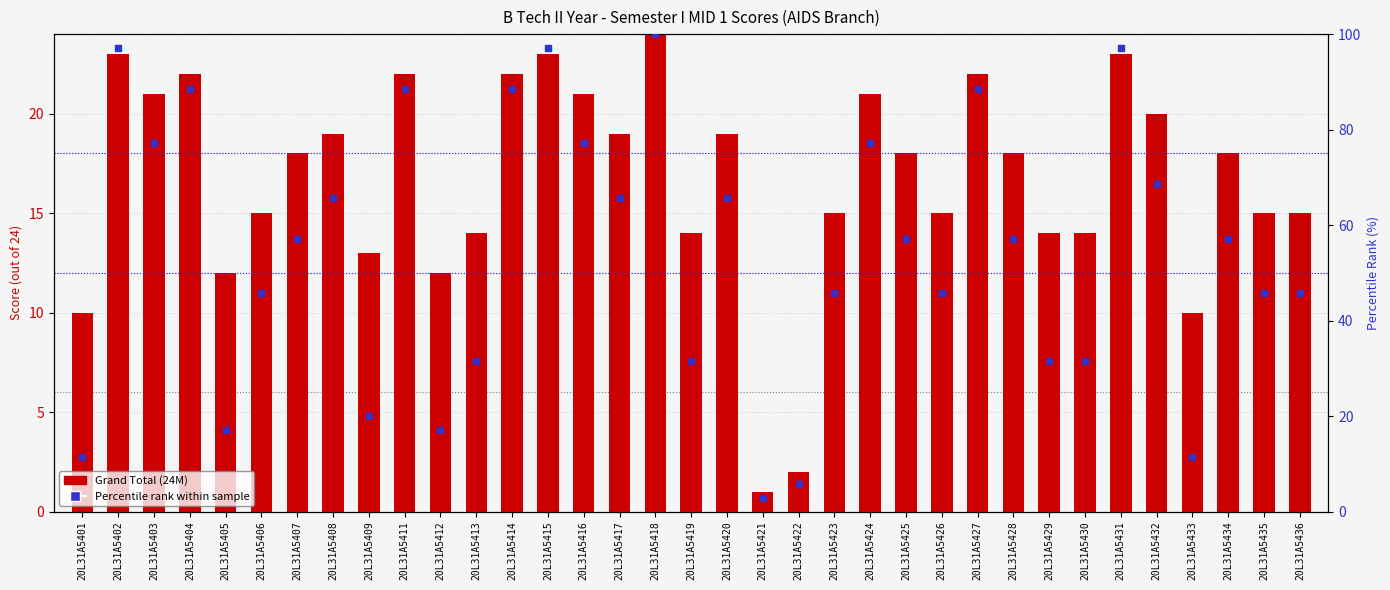

Where is Percentile rank within sample nearest to the value 51?

20L31A5406